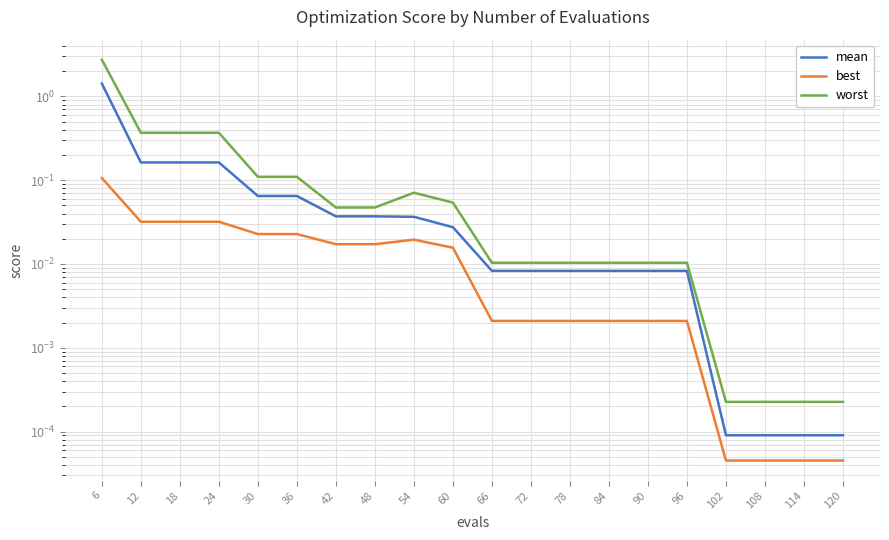

Does the chart display data point markers on the line(s)?

No